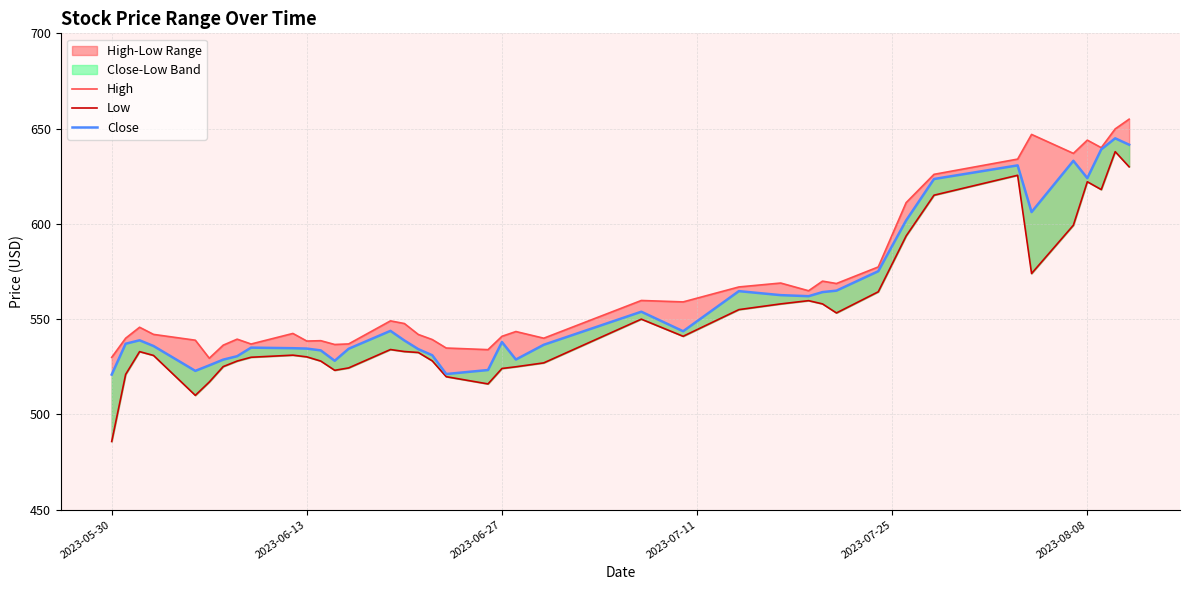

True or false: Low has more than 1 points higher than both neighbors.

True